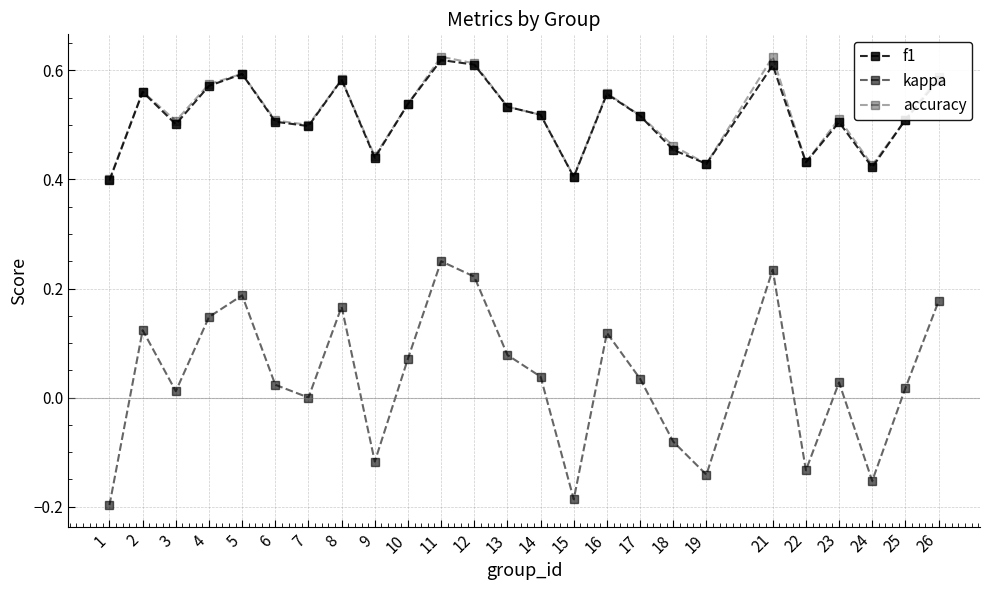

Which category has the highest value across all series?

11